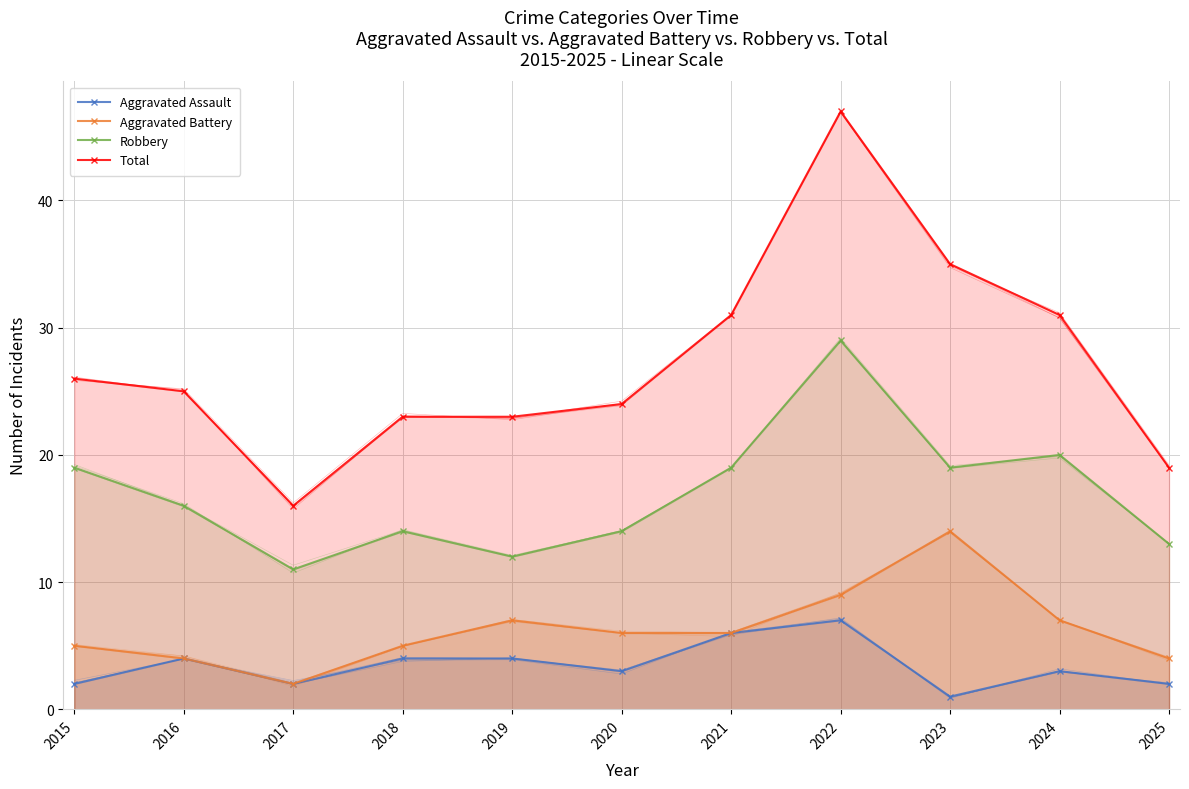

Reading right to left, transcribe all the data shown in this chart.

Aggravated Assault: 2	3	1	7	6	3	4	4	2	4	2
Aggravated Battery: 4	7	14	9	6	6	7	5	2	4	5
Robbery: 13	20	19	29	19	14	12	14	11	16	19
Total: 19	31	35	47	31	24	23	23	16	25	26